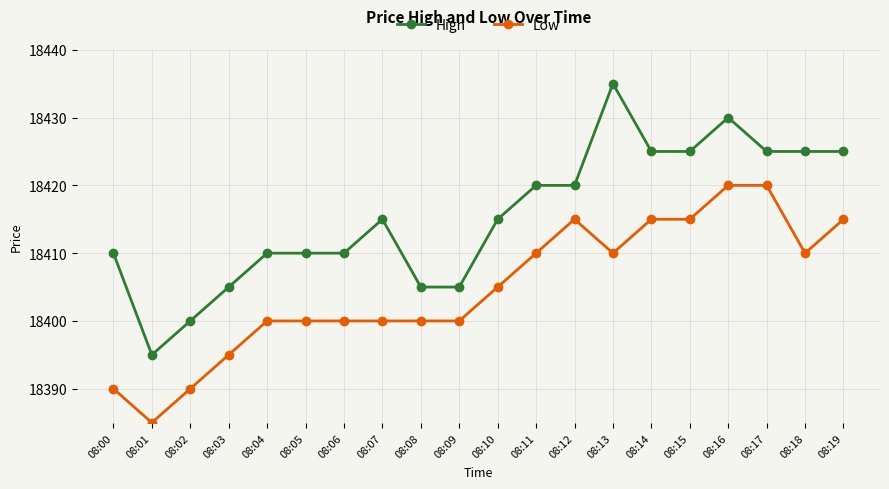

What is the total value across all series at 08:10?

36820